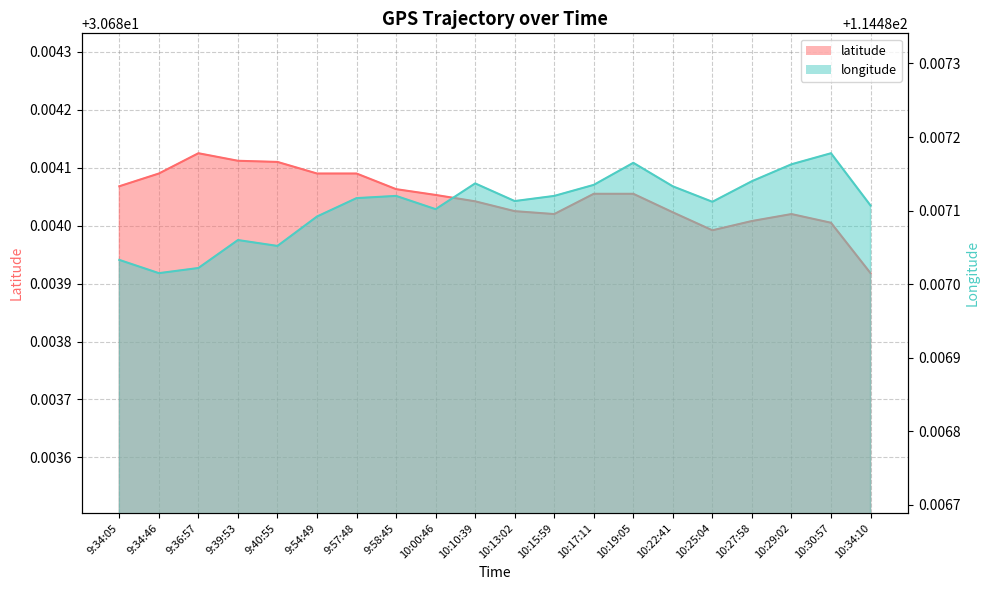

True or false: latitude has a value of 30.7 at 9:34:46.

True